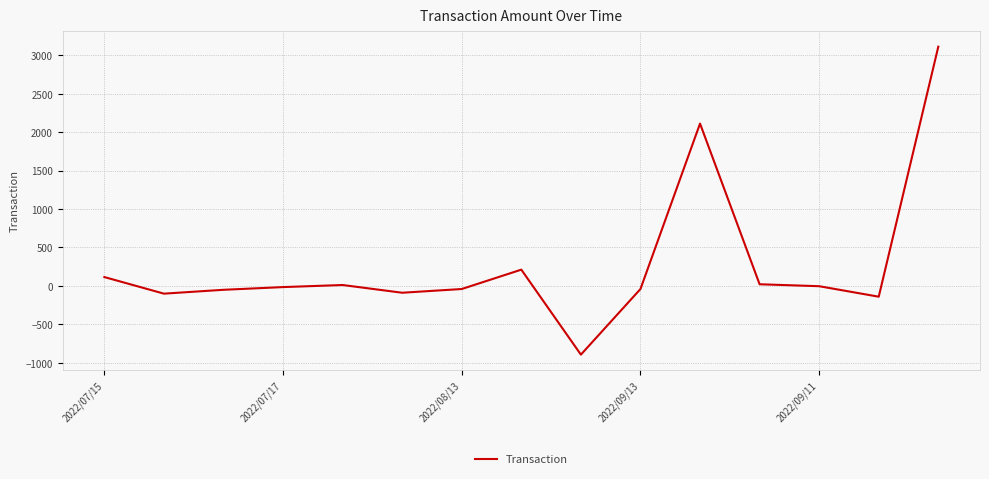

What is the smallest value displayed?

-894.0